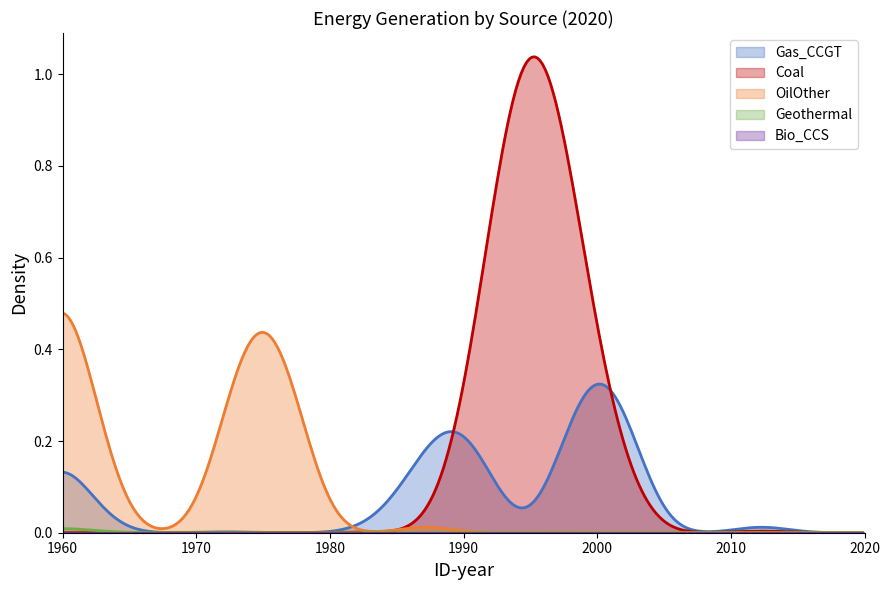

Which series has the largest range (max minus min)?

Coal